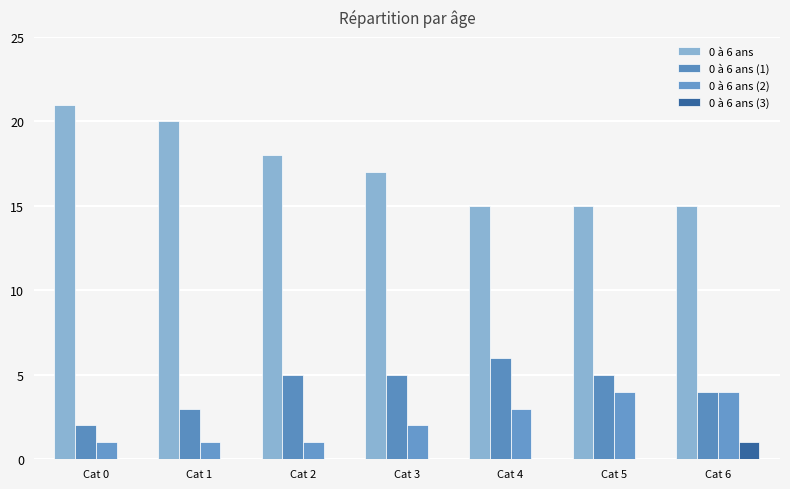

What is the difference between the maximum and minimum values in the 0 à 6 ans (2) series?

3